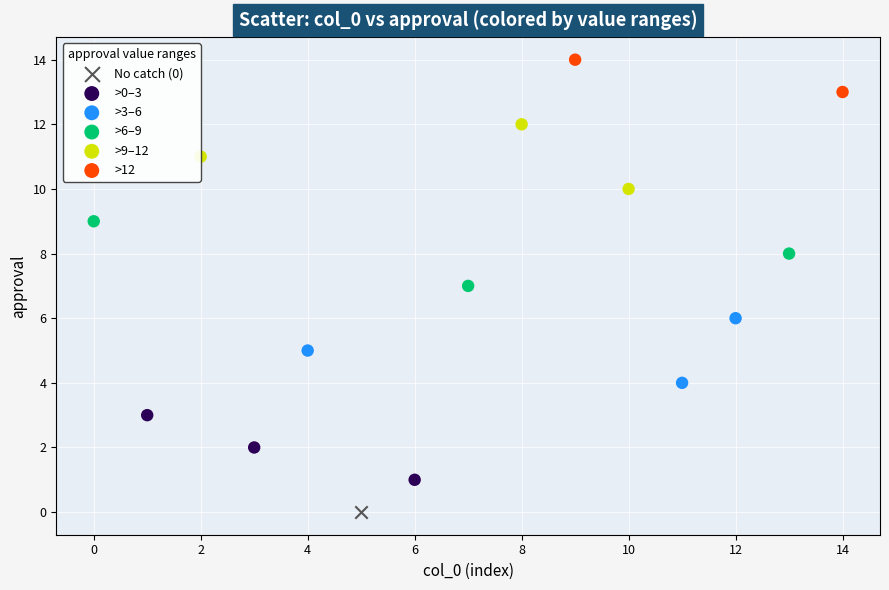

What are all the series names shown in the legend?

No catch (0), >0–3, >3–6, >6–9, >9–12, >12